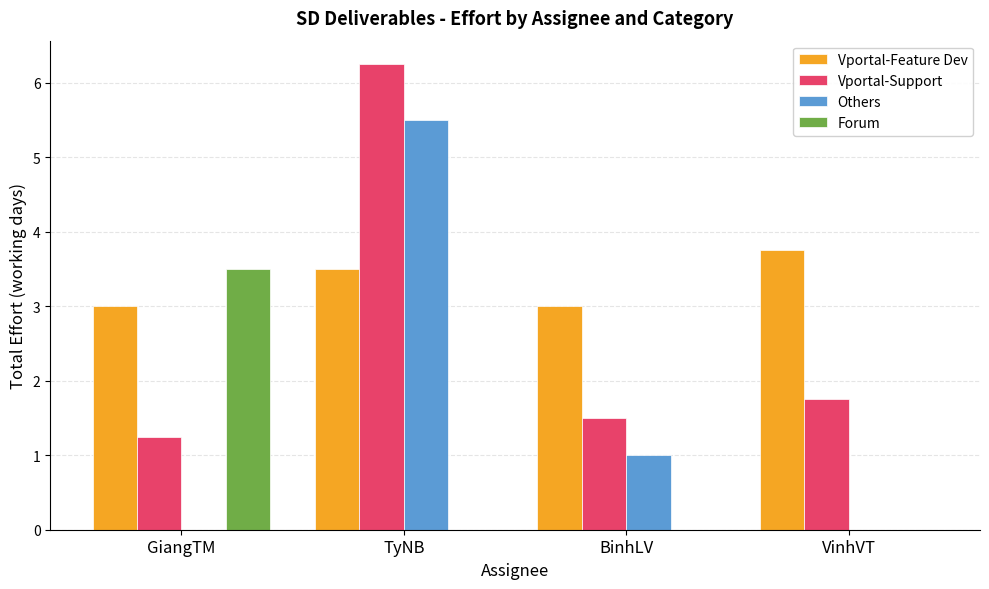

At which category is the sum across all series the highest?

TyNB